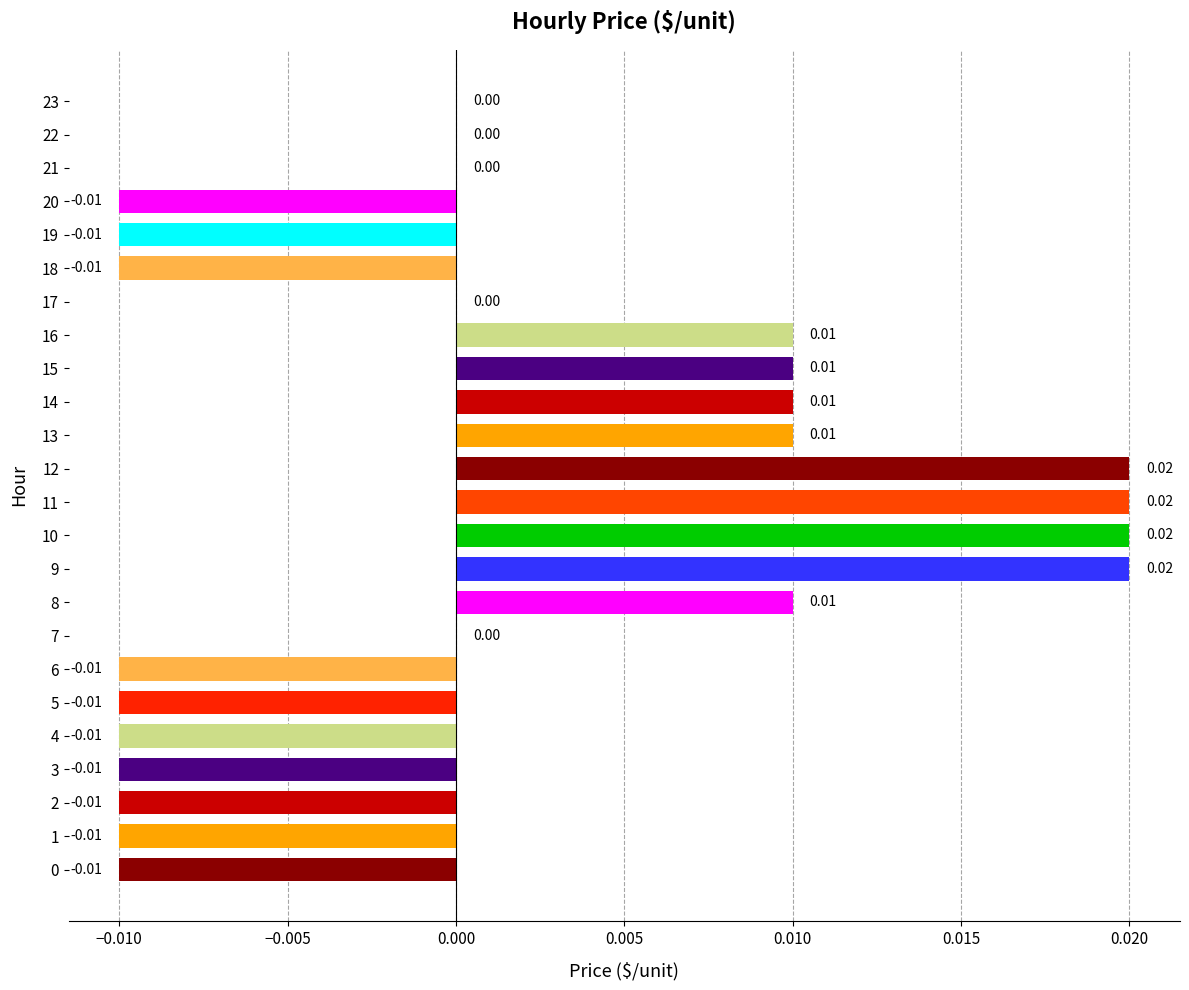

Between 9 and 23, which is larger?

9